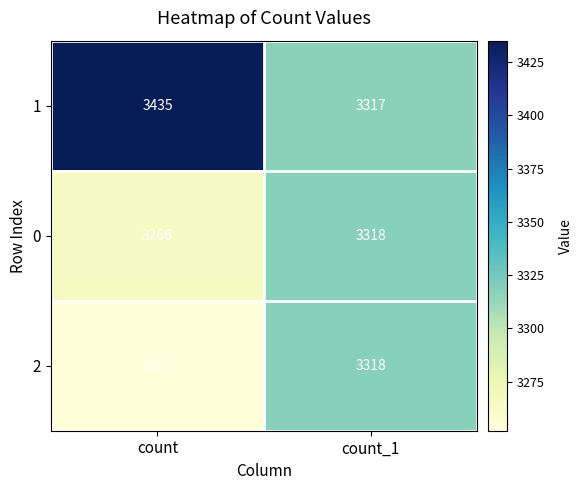

At how many categories does at least one series exceed 3397?

1